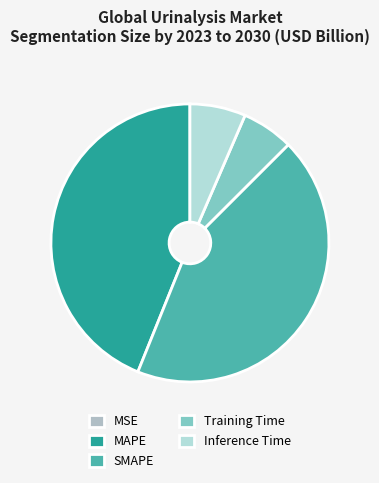

How many segments does this pie chart have?

5